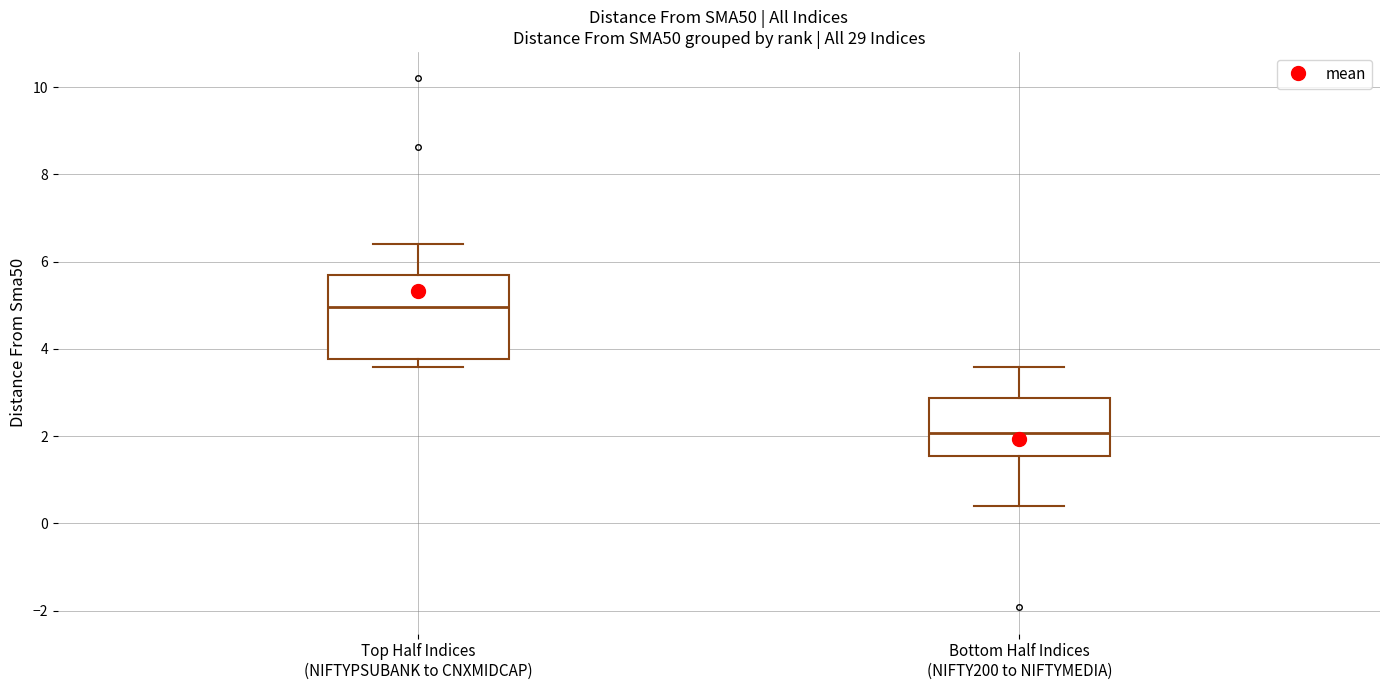

Where does the lower whisker of the box for Bottom Half Indices (NIFTY200 to NIFTYMEDIA) end on the y-axis? The values are not printed on the chart, so give them approximately, as read against the axis.

0.4